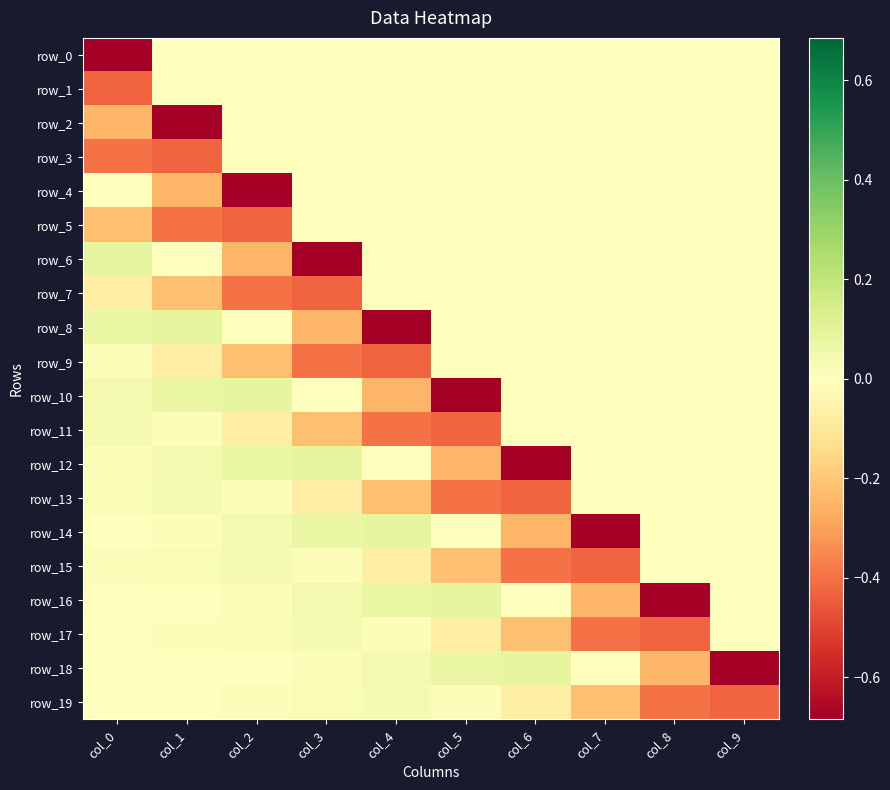

At which label does row_2 reach its minimum?

col_1